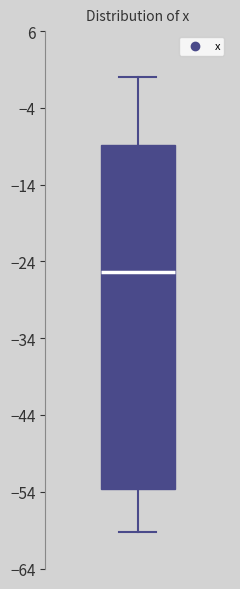

Transcribe this box plot: give where the median line is, the range the box spans, and where the two whiskers end, as read against the y-axis. The values are not printed on the chart, so give them approximately, as read against the axis.

median -25, box -54 to -9, whiskers -59 to 0